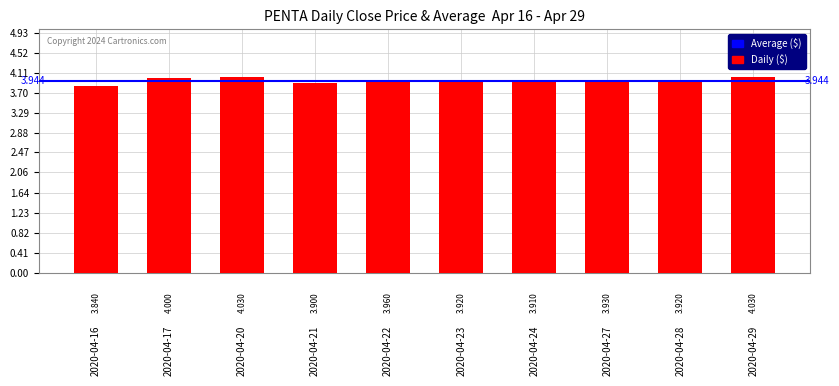

List the labels in order of value, largest first.

2020-04-20, 2020-04-29, 2020-04-17, 2020-04-22, 2020-04-27, 2020-04-23, 2020-04-28, 2020-04-24, 2020-04-21, 2020-04-16